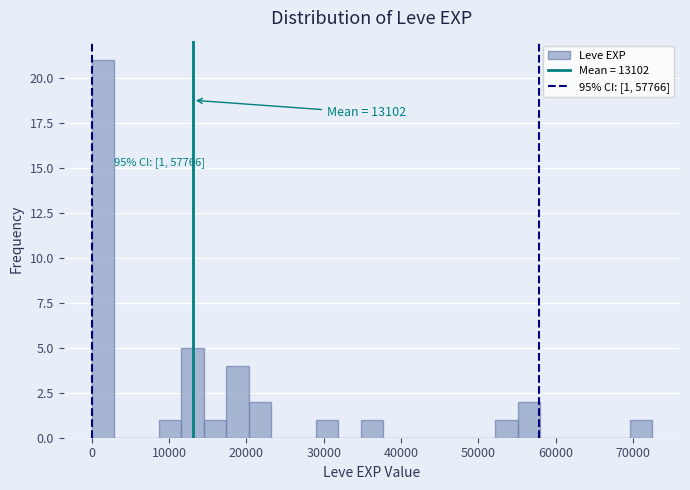

Around what value on the x-axis is the tallest bar? Give the approximate position of its centre, as read against the axis.

1000